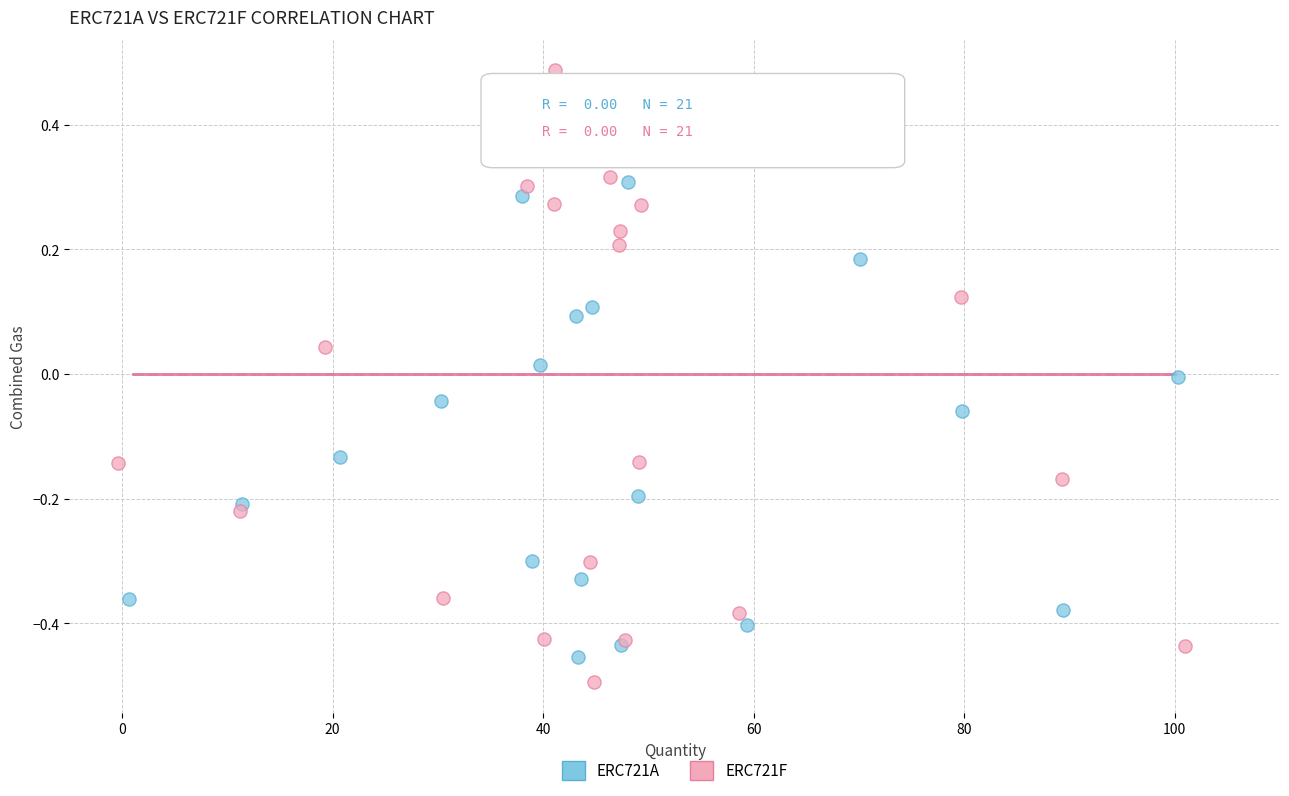

Which series contains the highest Y value?

ERC721F